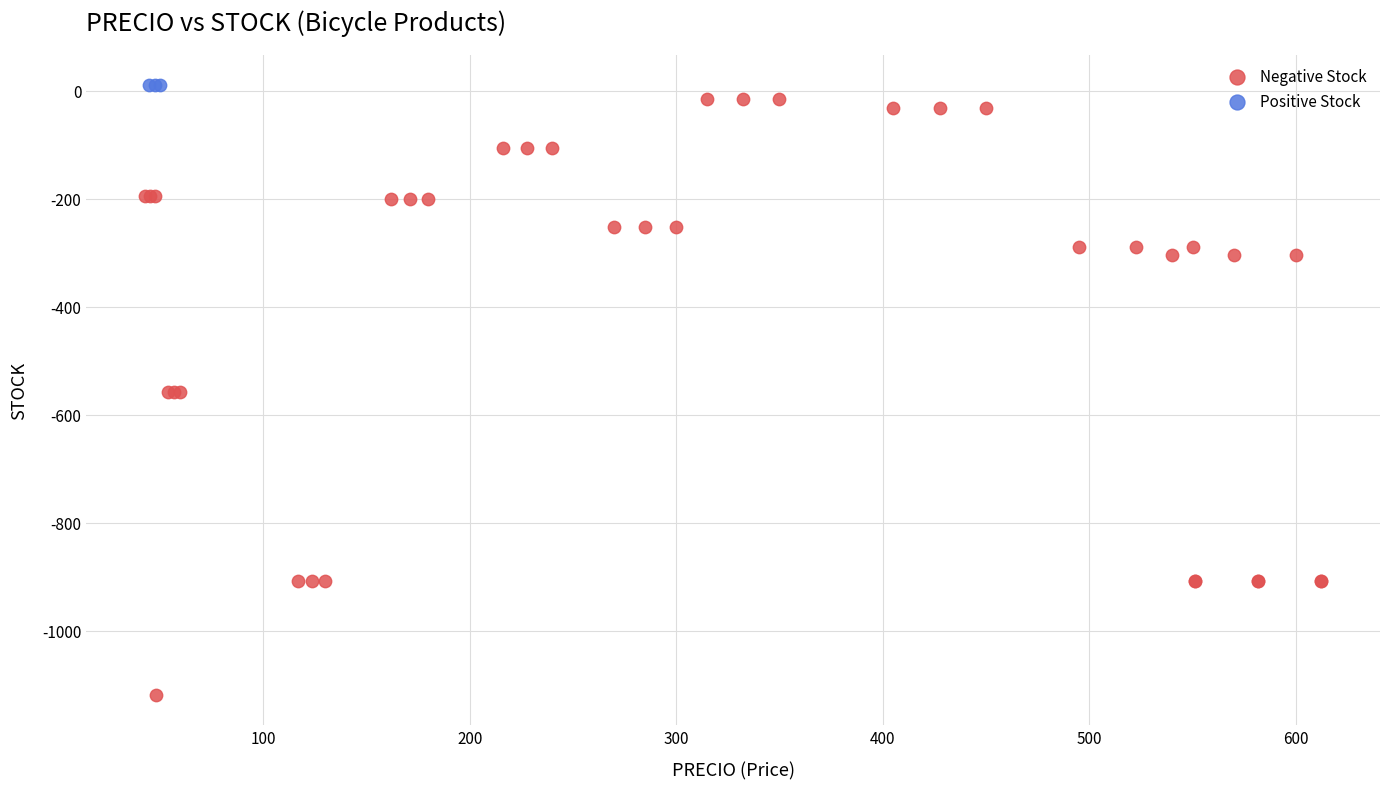

Which series contains the highest Y value?

Positive Stock